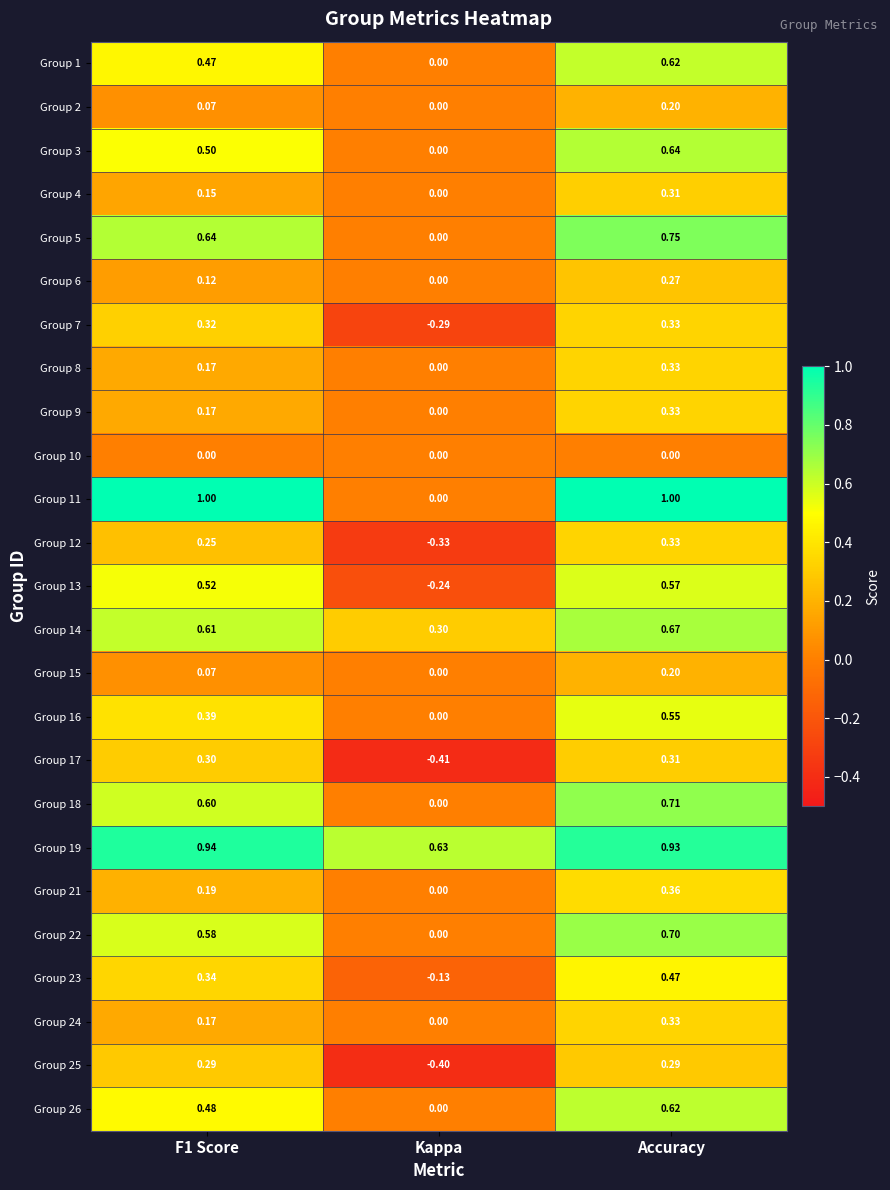

At which category does the chart reach its minimum across all series?

Kappa